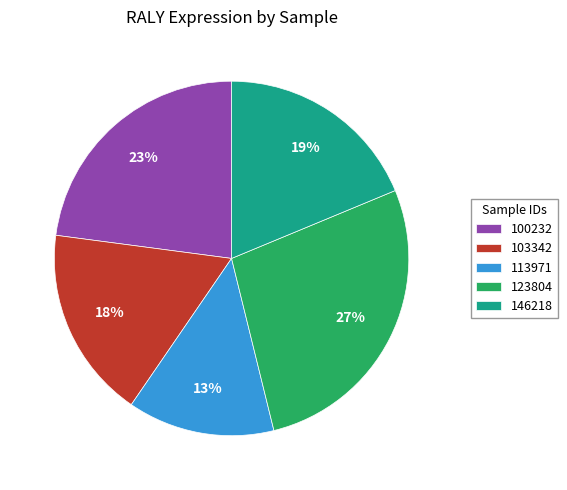

Which has a higher value, 113971 or 146218?

146218